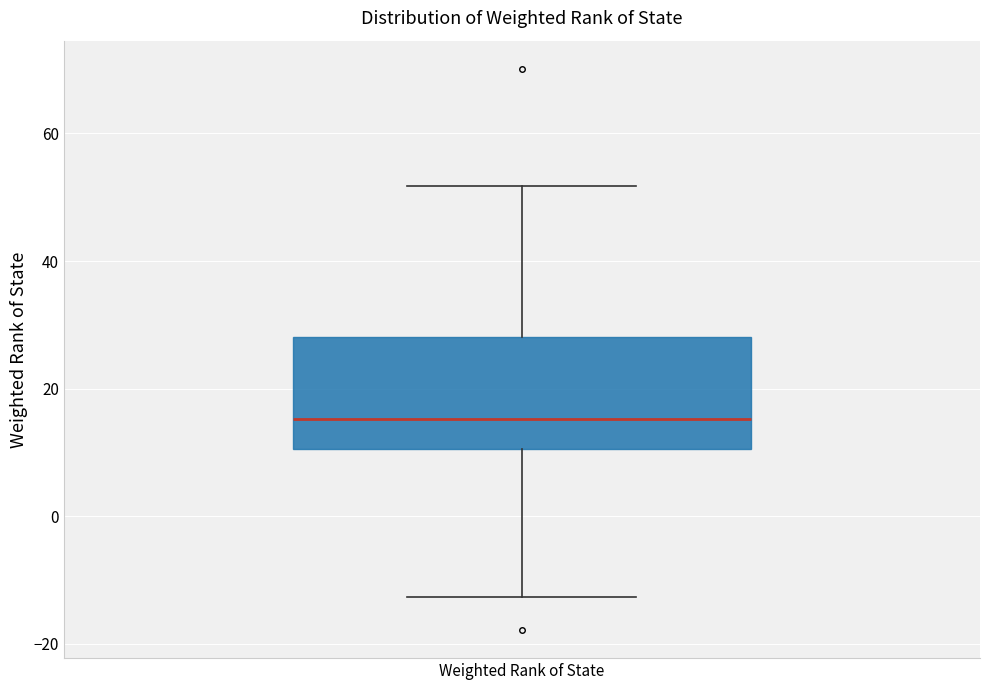

Read this box plot against the y-axis: the position of the median line, the range covered by the box, and the ends of both whiskers. The values are not printed on the chart, so give them approximately, as read against the axis.

median 16, box 10 to 28, whiskers -12 to 52